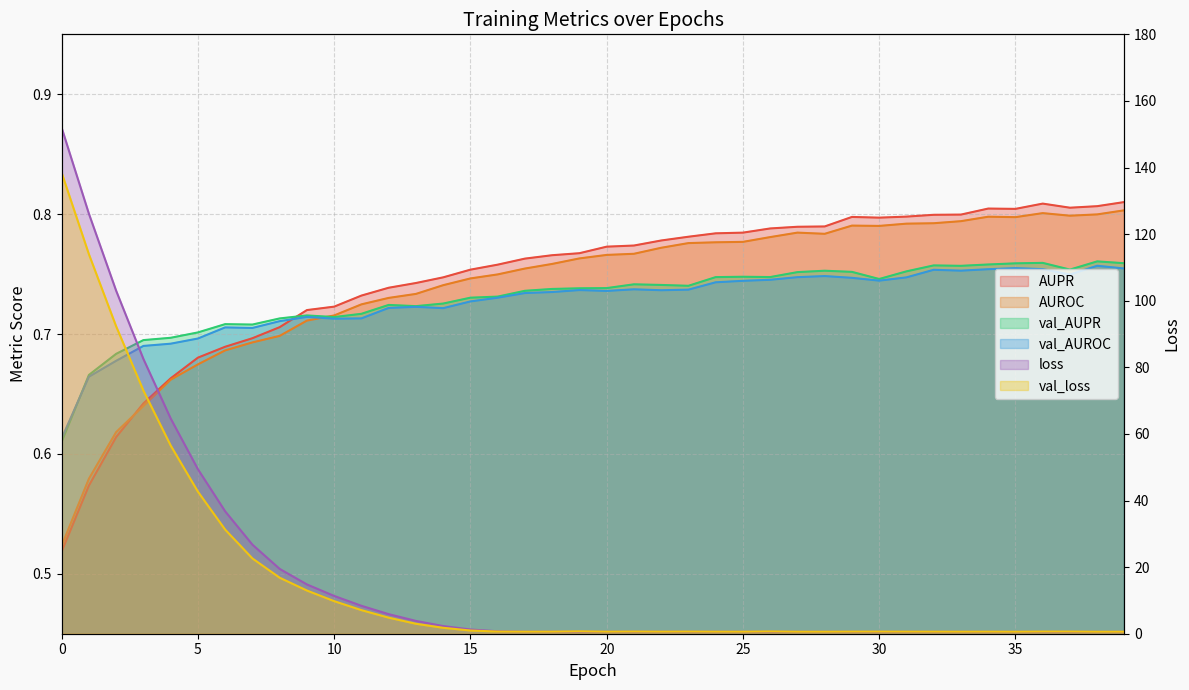

Rank the series by their maximum value, from highest to lowest.

loss, val_loss, AUPR, AUROC, val_AUPR, val_AUROC